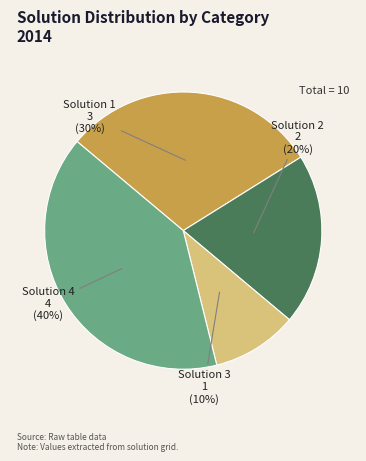

To the nearest percent, what is the combined percentage of Solution 2 and Solution 1?

50%